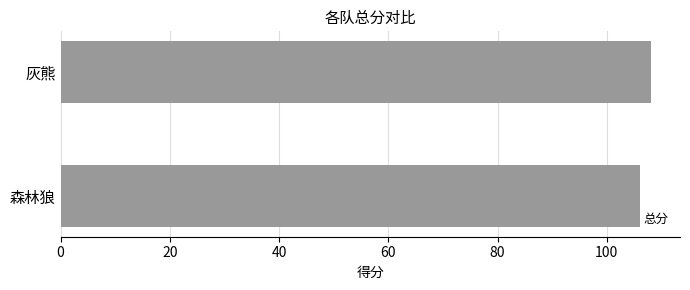

Approximately how many times larger is the value at 灰熊 compared to 森林狼?

1.0